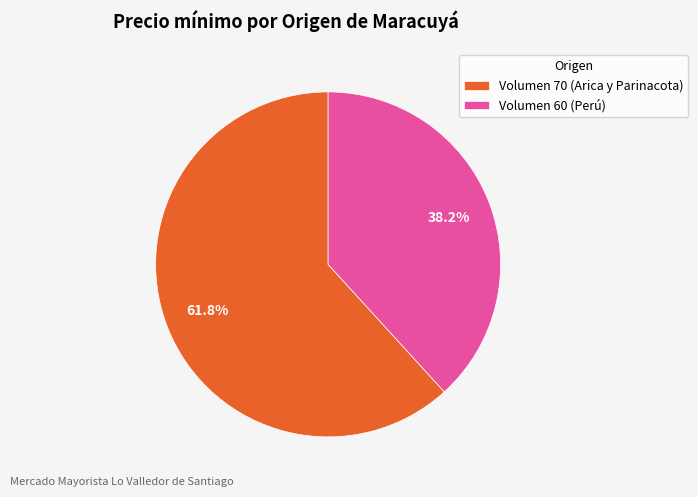

How many segments does this pie chart have?

2